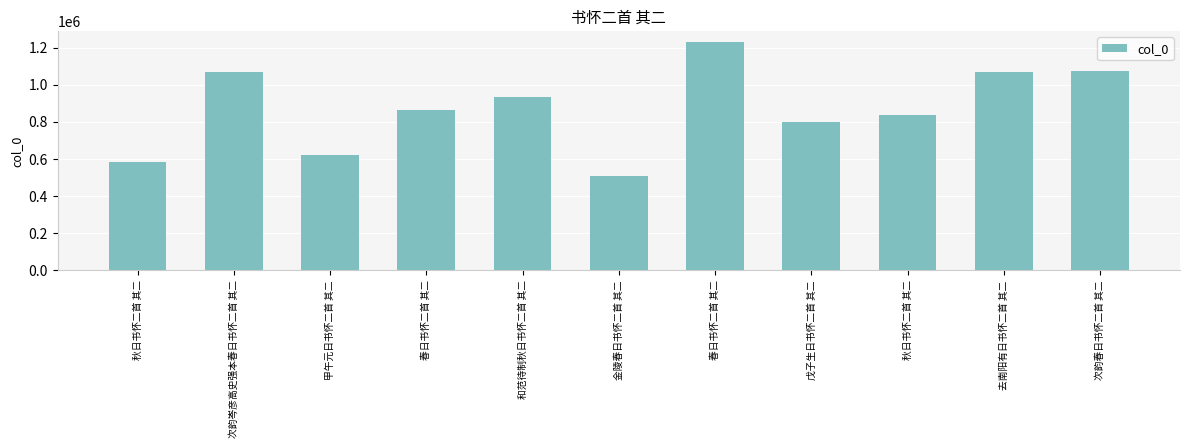

What is the change in value from 次韵岑彦高史强本春日书怀二首 其二 to 戊子生日书怀二首 其二?

-265138